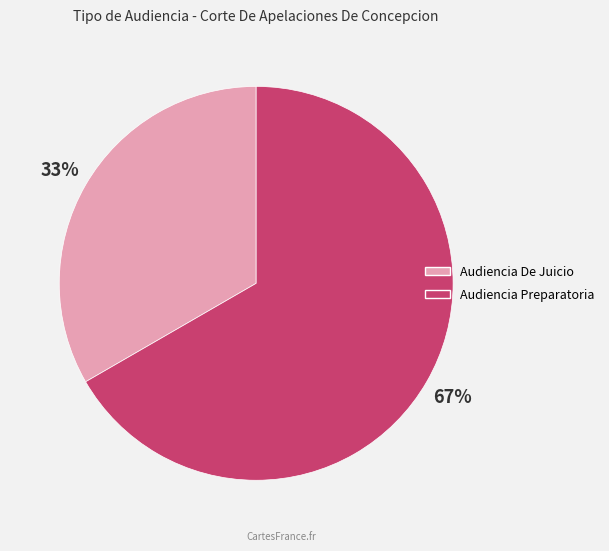

Rank the categories by value from lowest to highest.

Audiencia De Juicio, Audiencia Preparatoria